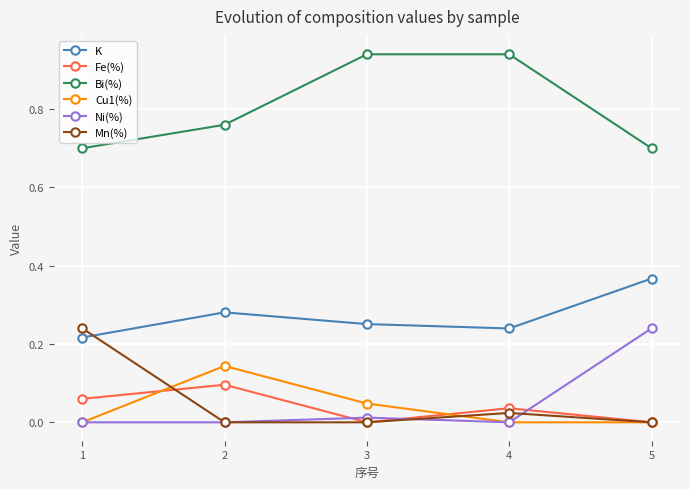

How many interior local peaks does the Cu1(%) series have?

1